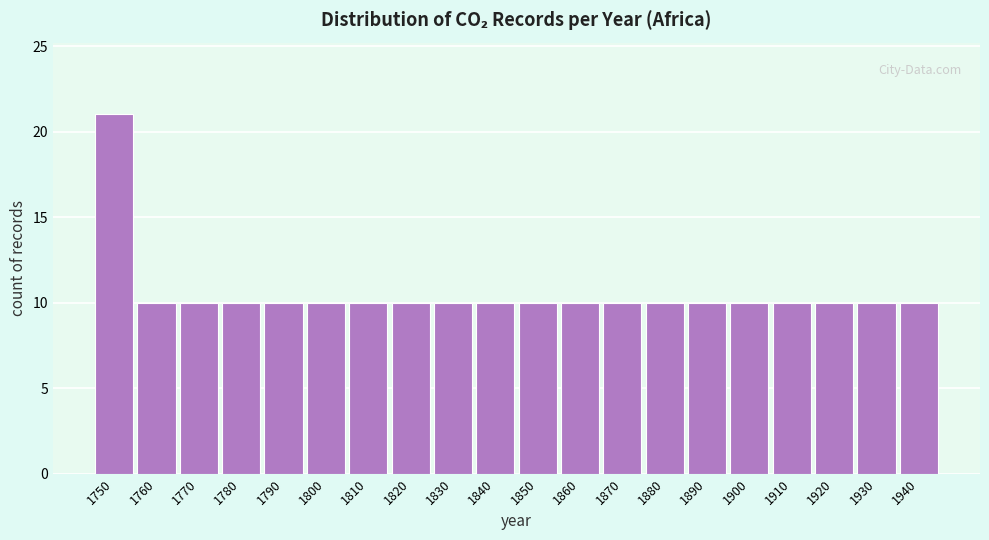

Reading right to left, what are all the values shown in this chart?

1940=10	1930=10	1920=10	1910=10	1900=10	1890=10	1880=10	1870=10	1860=10	1850=10	1840=10	1830=10	1820=10	1810=10	1800=10	1790=10	1780=10	1770=10	1760=10	1750=21